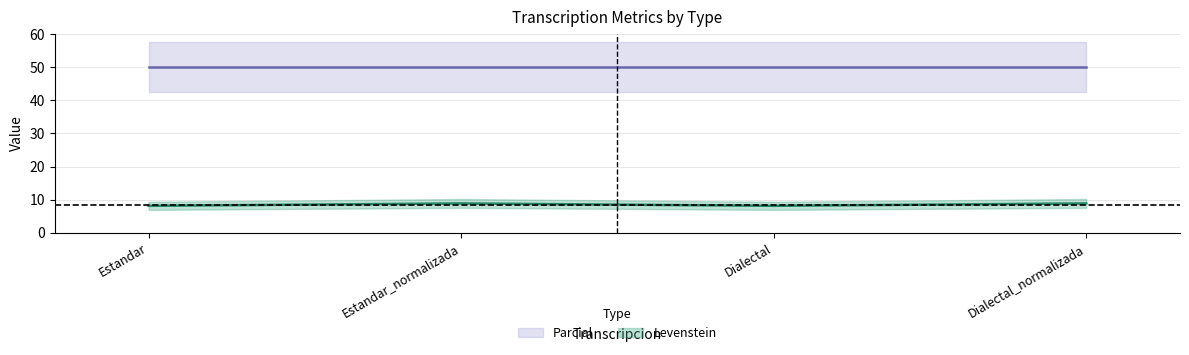

What is the difference between the maximum and minimum values?

0.7